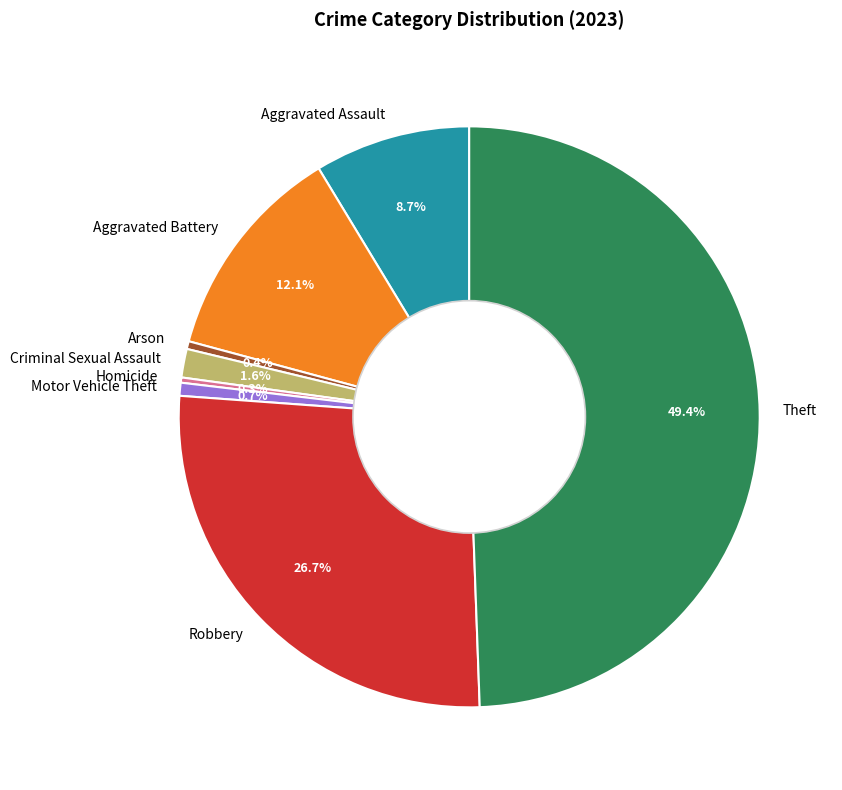

Is it true that Aggravated Assault is 1% of the pie?

False